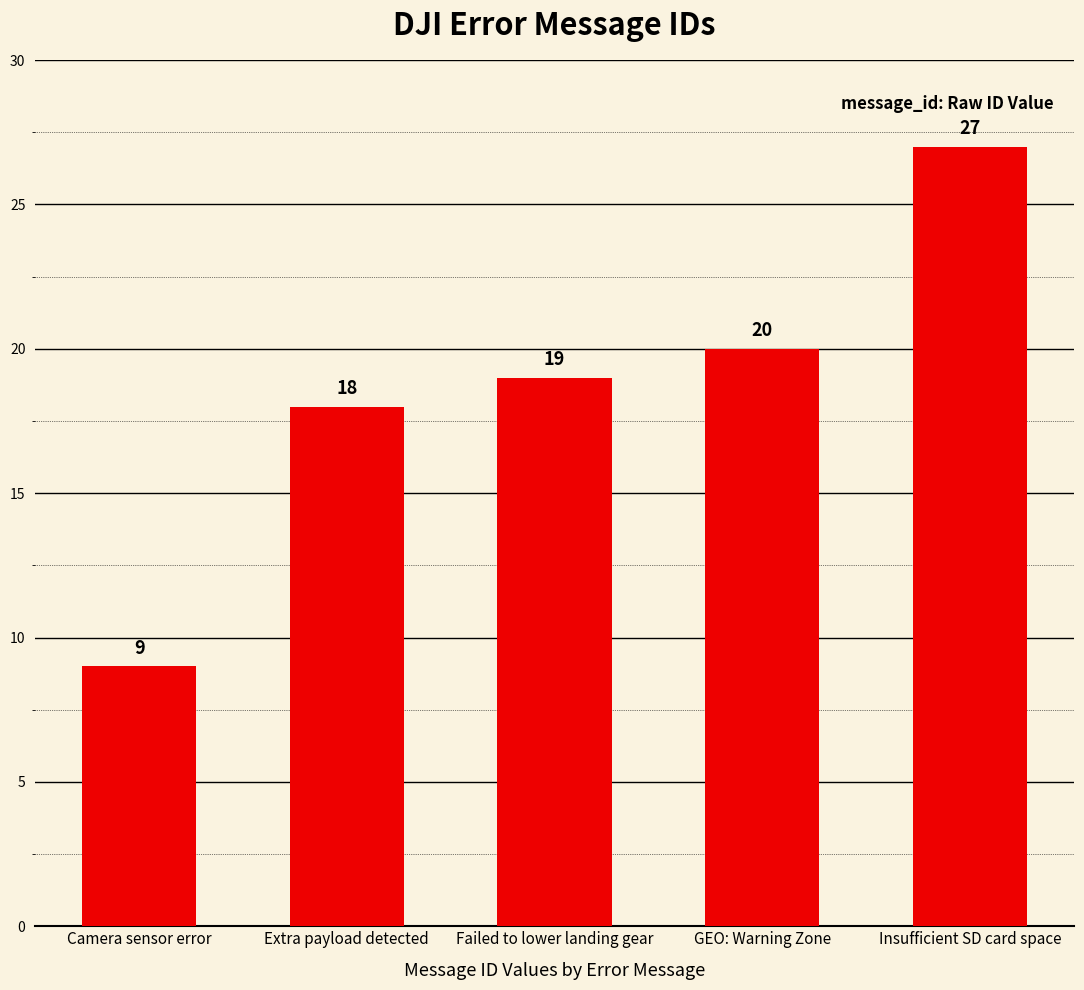

What value does the data have at Failed to lower landing gear, to the nearest 10?

20